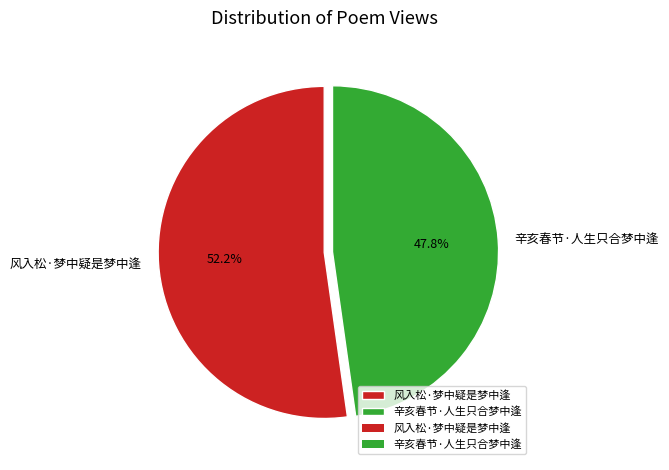

Do 风入松·梦中疑是梦中逢 and 辛亥春节·人生只合梦中逢 together represent more than half of the pie?

Yes